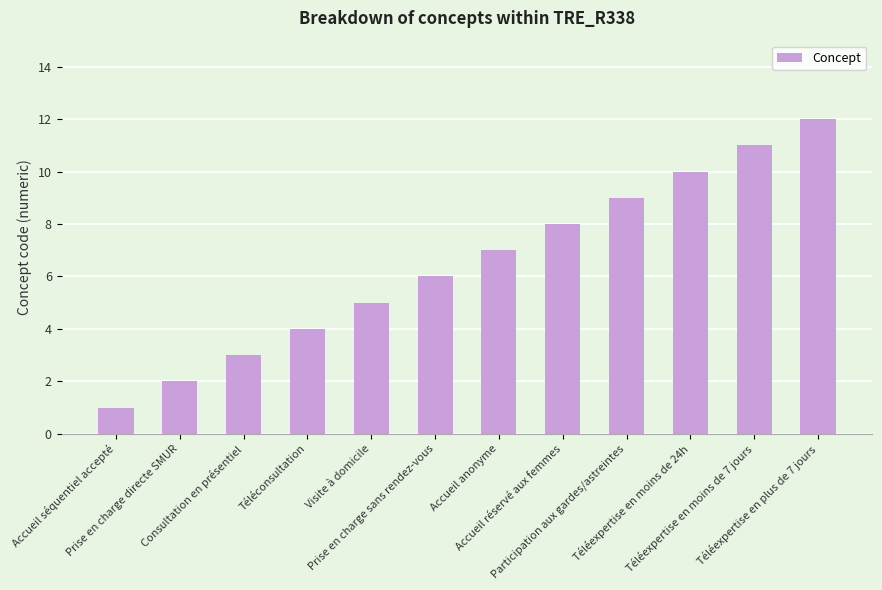

How many categories are shown in the chart?

12